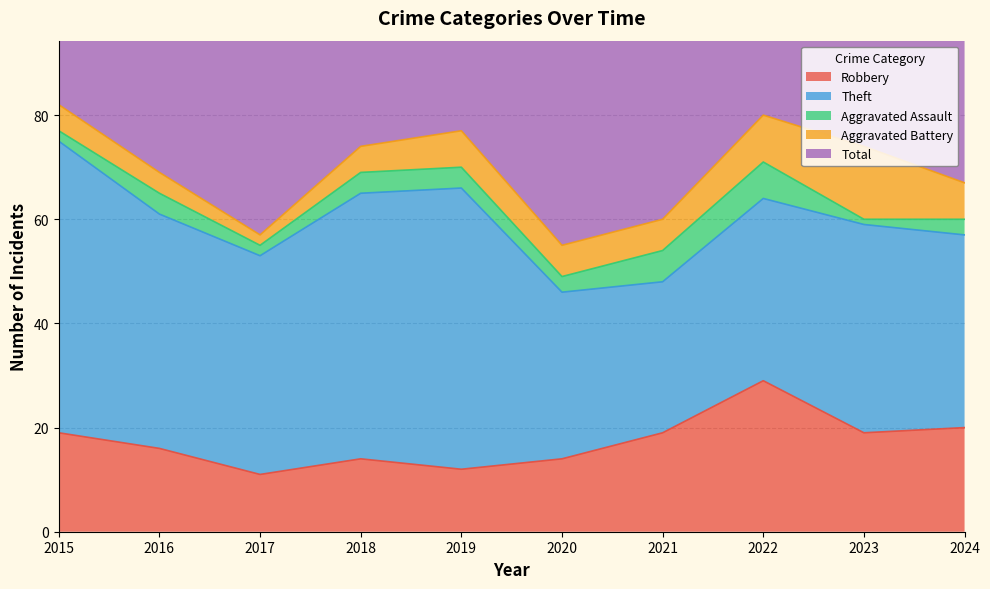

At how many categories does at least one series exceed 20?

10